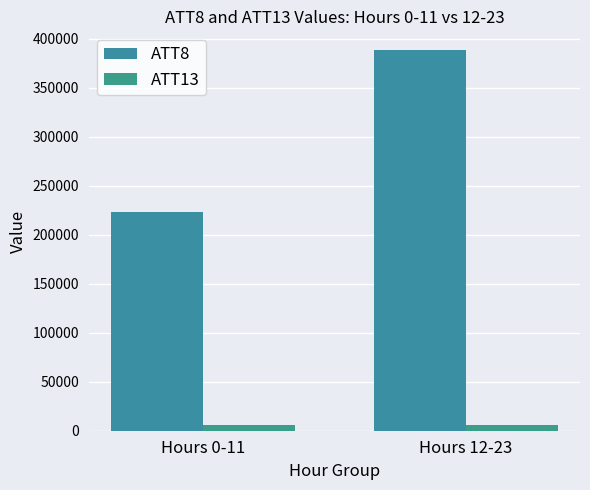

What position from the left is Hours 12-23?

2